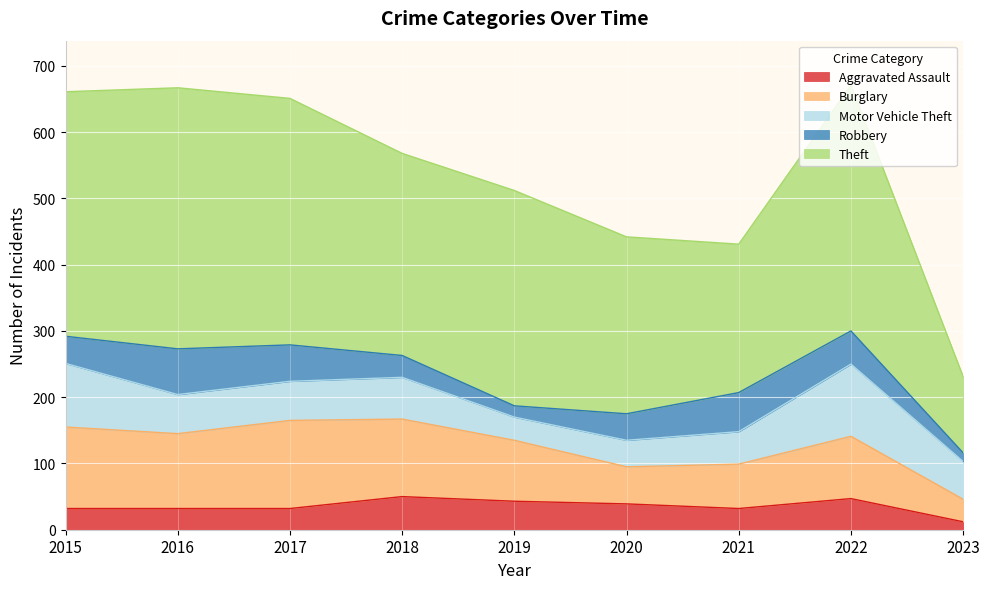

At which label is Theft closest to 254?

2020